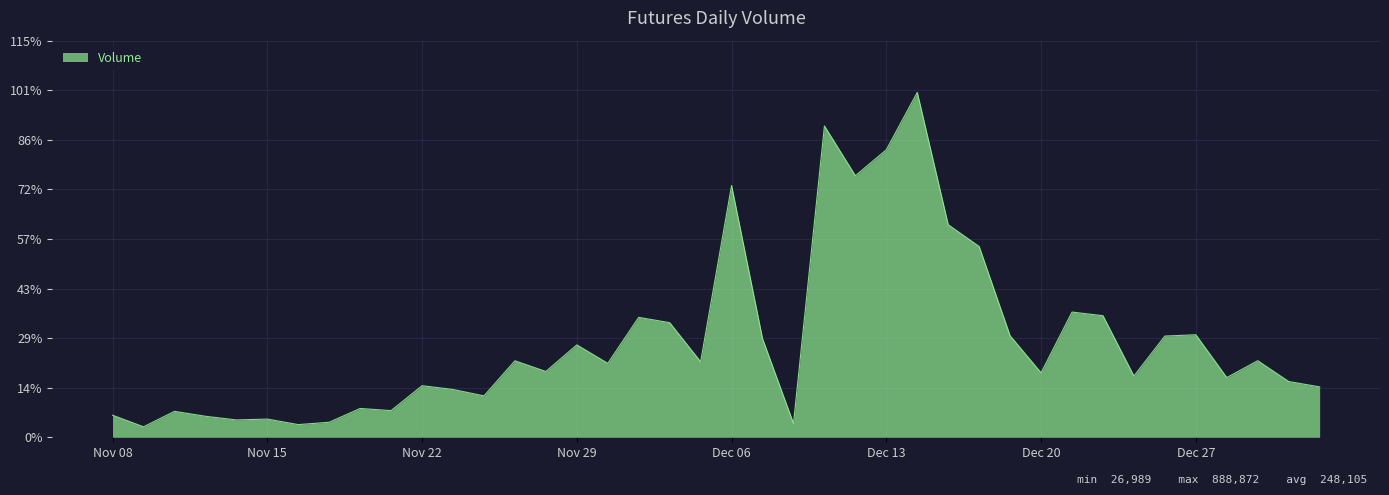

Does the chart display data point markers on the line(s)?

No